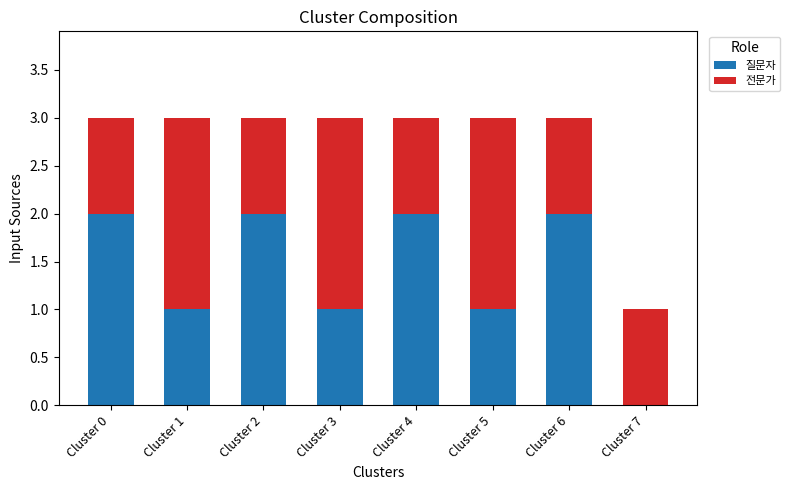

What is the difference between the 질문자 values at Cluster 3 and Cluster 0?

1